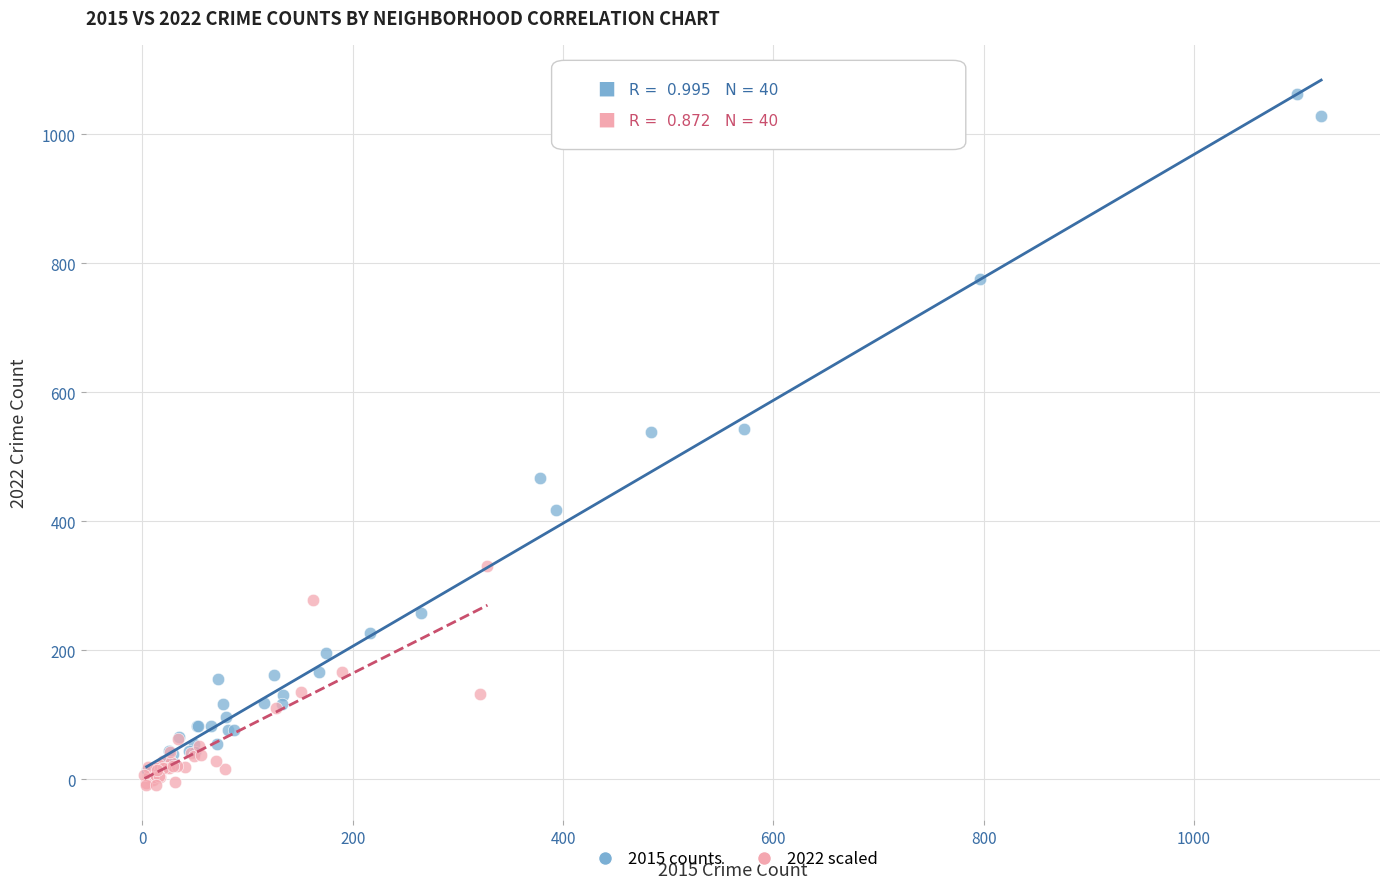

Which series has the widest spread of Y values?

2015 counts